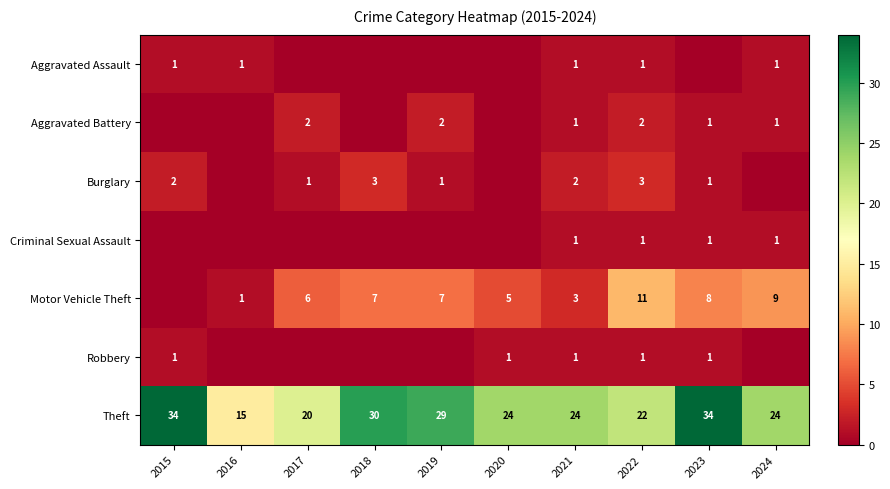

How many values in the Theft series are below 24?

3